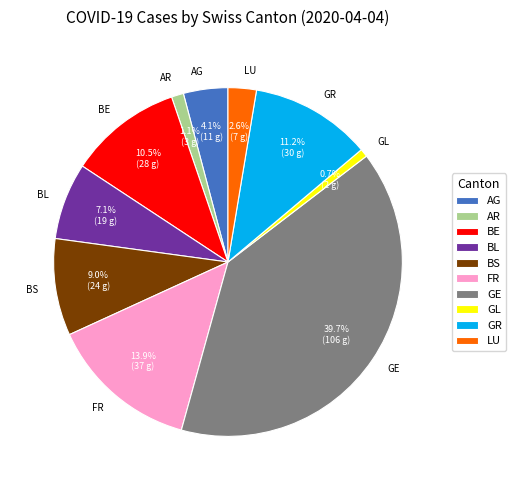

What is the largest slice in the pie chart?

GE